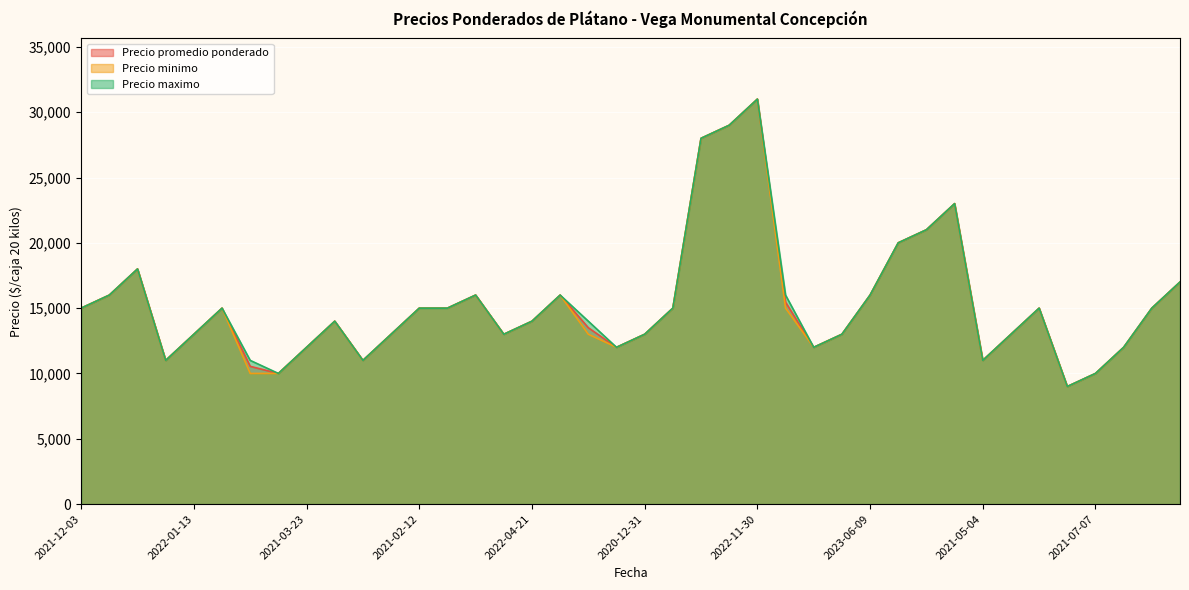

True or false: Precio minimo has a value of 20000 at 2023-02-17.

True